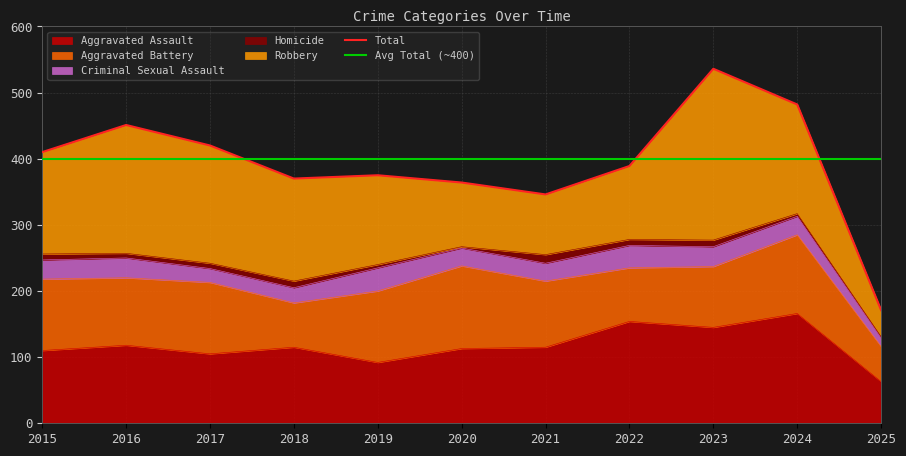

What is the average value of the Criminal Sexual Assault series?

27